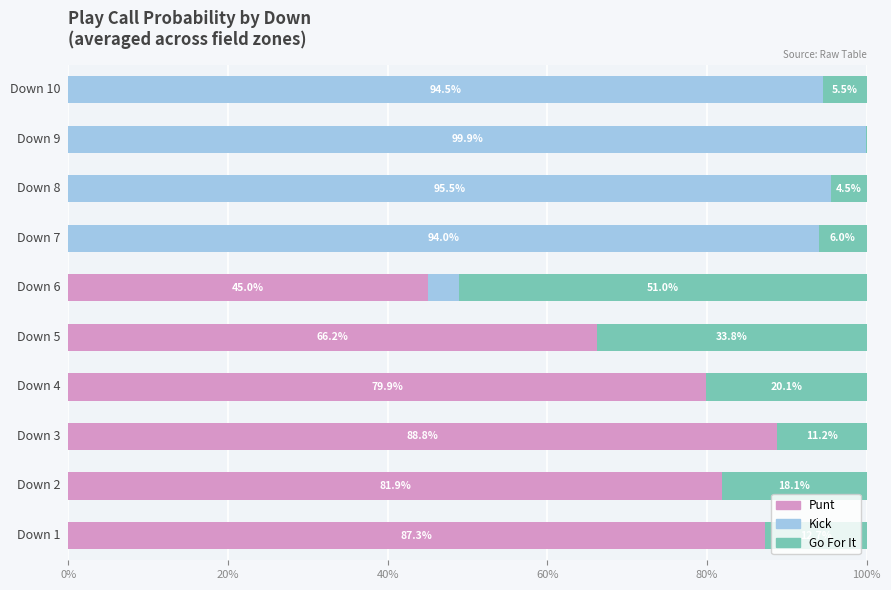

How many bars are there in each group?

3